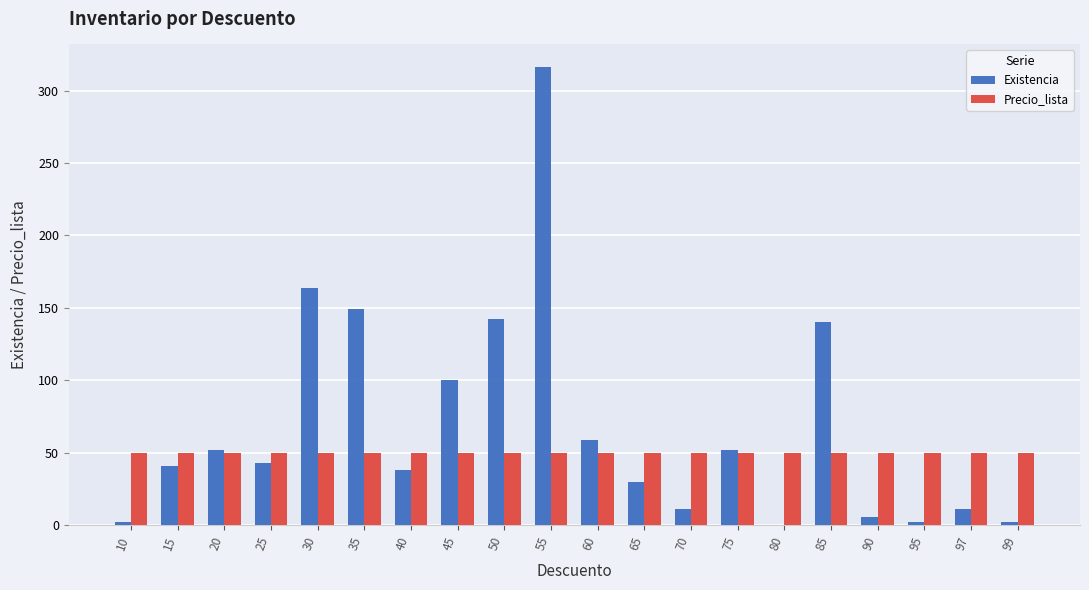

Reading left to right, what are all the values shown in this chart?

Existencia: 10=2	15=41	20=52	25=43	30=164	35=149	40=38	45=100	50=142	55=316	60=59	65=30	70=11	75=52	80=0	85=140	90=6	95=2	97=11	99=2
Precio_lista: 10=50	15=50	20=50	25=50	30=50	35=50	40=50	45=50	50=50	55=50	60=50	65=50	70=50	75=50	80=50	85=50	90=50	95=50	97=50	99=50